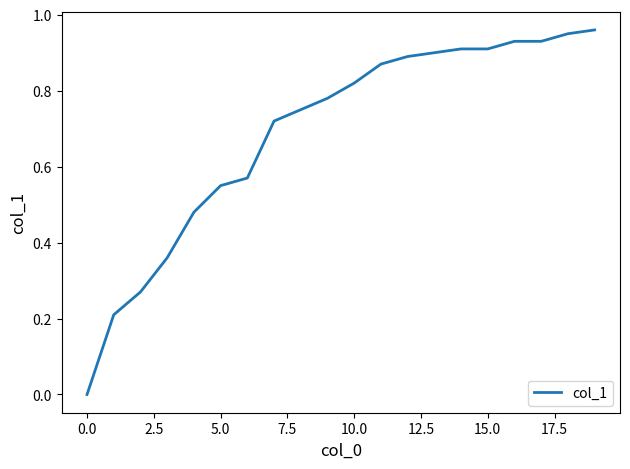

What is the label of the 18th point from the left?

17